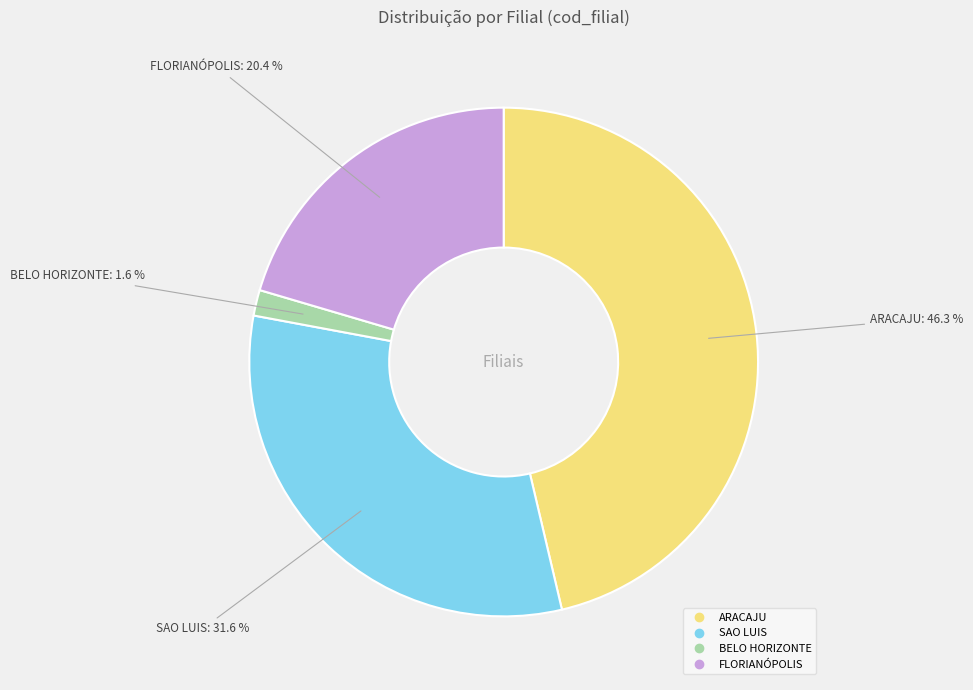

Rank the categories by value from lowest to highest.

BELO HORIZONTE, FLORIANÓPOLIS, SAO LUIS, ARACAJU